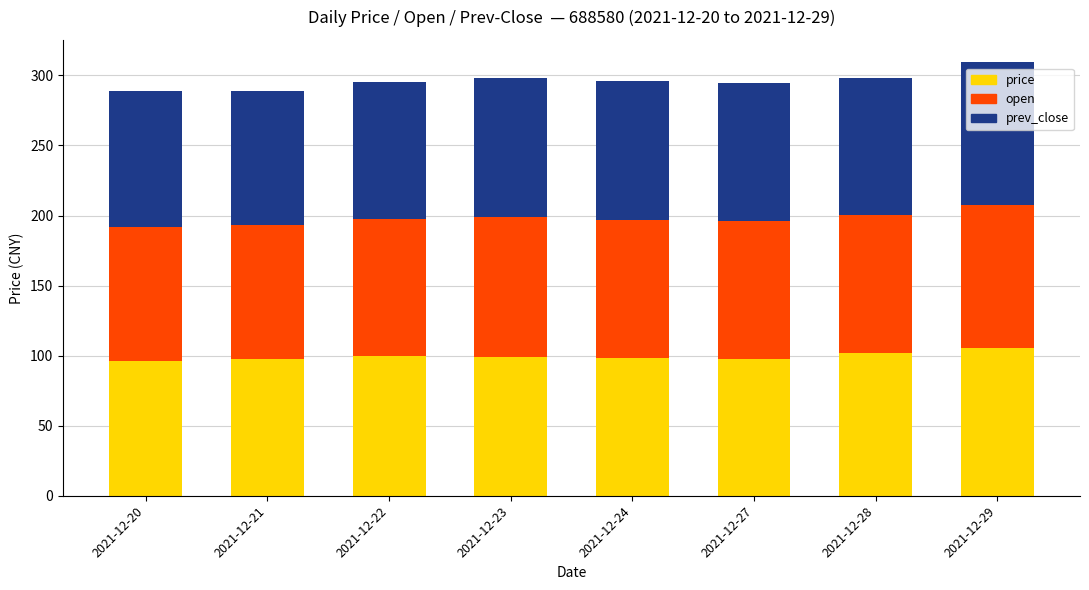

What is the minimum value for price?

96.0